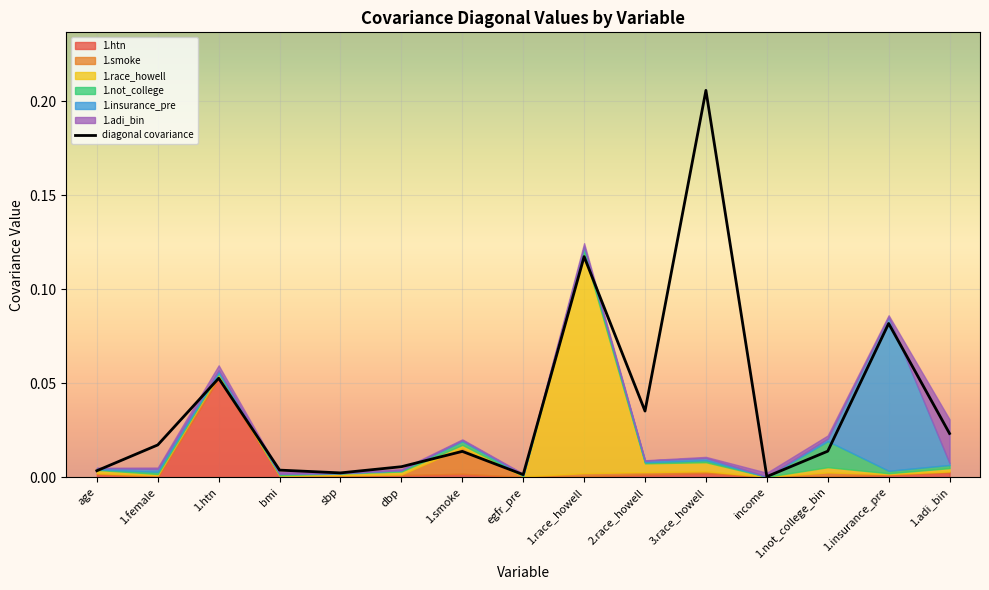

What is the change in value from 1.race_howell to 3.race_howell?

+0.1